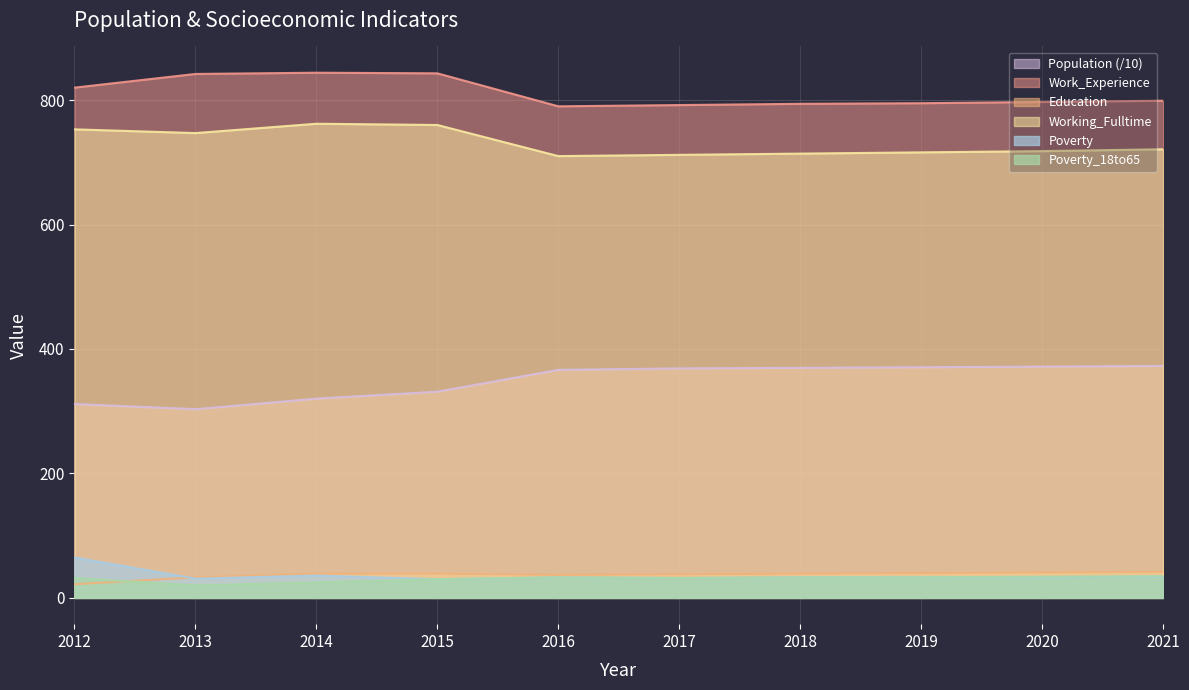

Reading right to left, what are all the values shown in this chart?

Population: 2021=372.8	2020=371.7	2019=370.7	2018=369.7	2017=368.8	2016=366.5	2015=331.4	2014=320.2	2013=303.3	2012=311.6
Work_Experience: 2021=799.0	2020=797.0	2019=795.0	2018=794.0	2017=792.0	2016=790.0	2015=843.0	2014=844.0	2013=842.0	2012=820.0
Working_Fulltime: 2021=42.0	2020=41.0	2019=40.0	2018=39.0	2017=38.0	2016=37.0	2015=39.0	2014=39.0	2013=33.0	2012=22.0
Education: 2021=721.0	2020=718.0	2019=716.0	2018=714.0	2017=712.0	2016=710.0	2015=760.0	2014=762.0	2013=747.0	2012=753.0
Poverty: 2021=34.0	2020=33.0	2019=33.0	2018=33.0	2017=32.0	2016=33.0	2015=30.0	2014=36.0	2013=31.0	2012=65.0
Poverty_18to65: 2021=35.0	2020=34.0	2019=33.0	2018=33.0	2017=32.0	2016=33.0	2015=30.0	2014=25.0	2013=20.0	2012=32.0